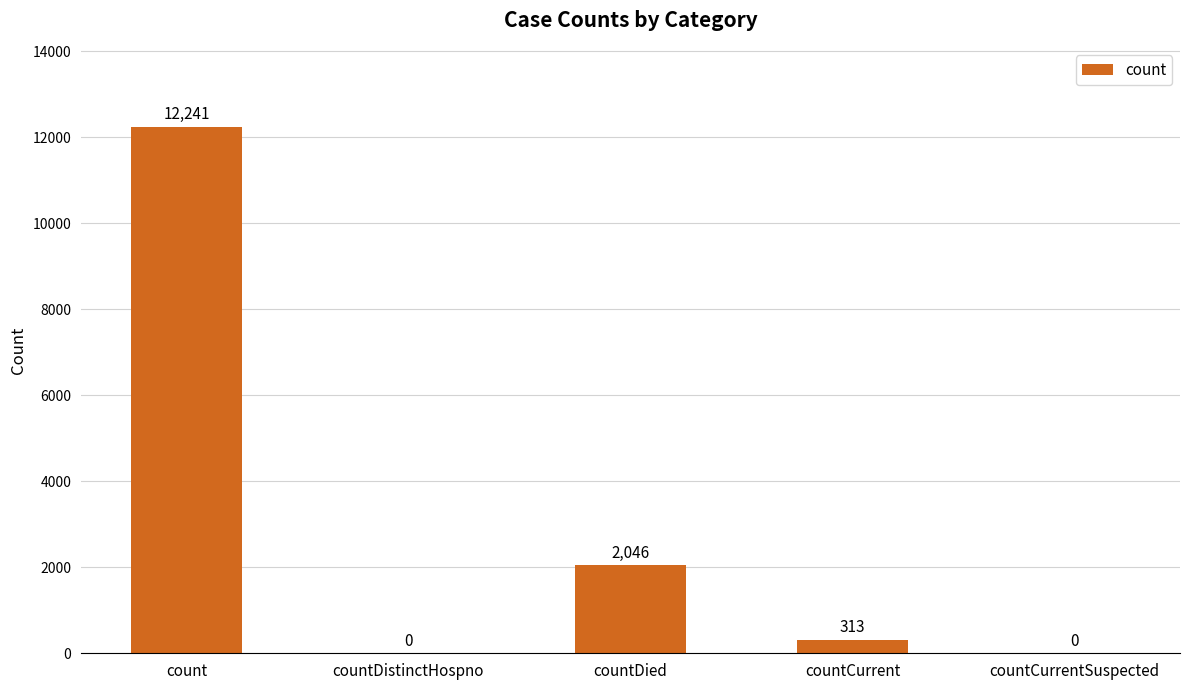

How many data points does each series have?

5